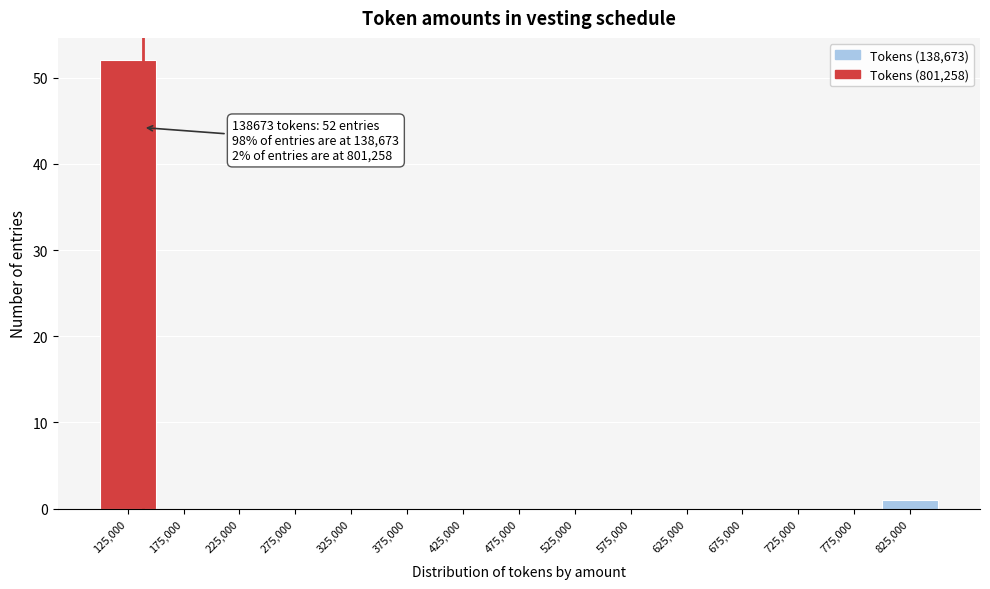

Over which range of the x-axis is the bar tallest?

100000 to 150000